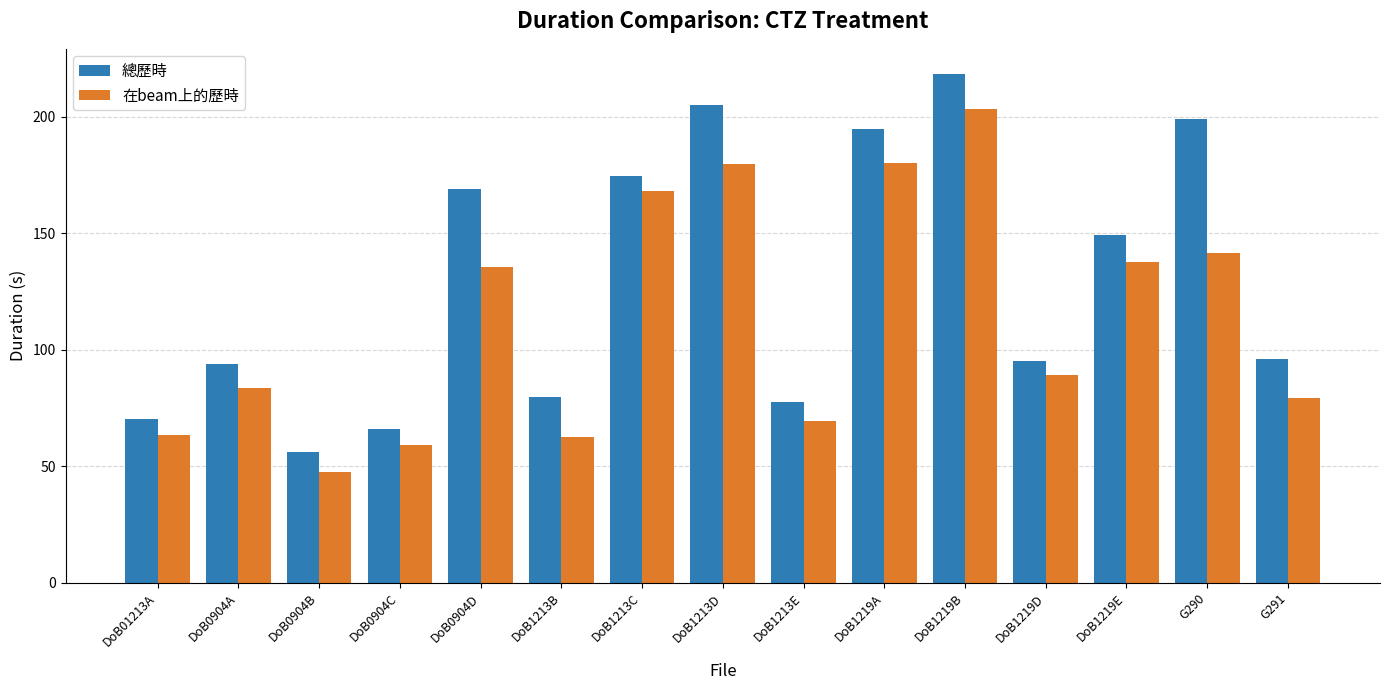

What is the approximate value of 在beam上的歷時 at DoB1213C?

168.1